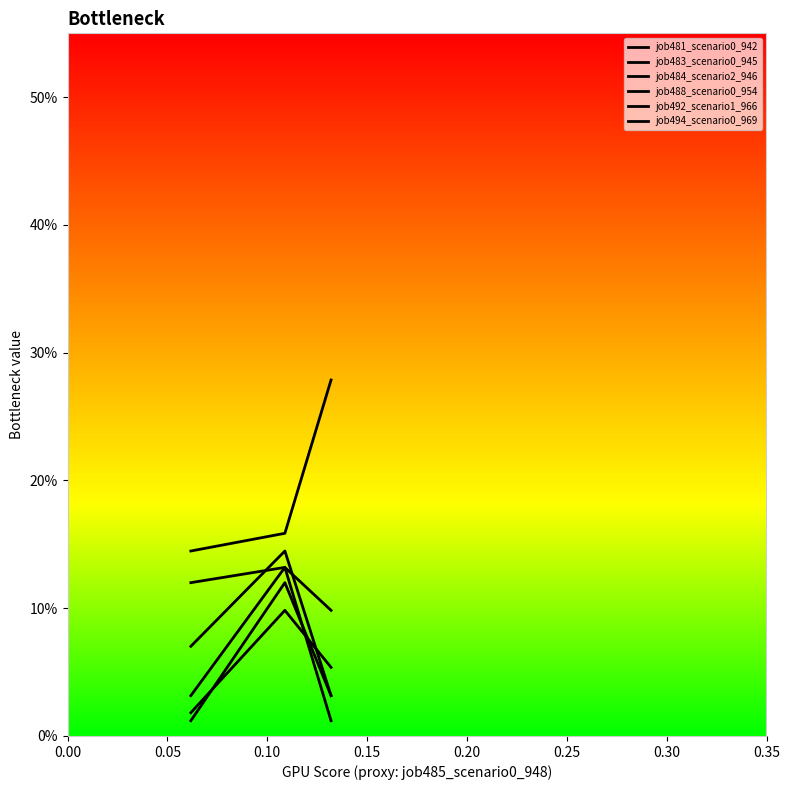

Reading left to right, list all the values displayed in this chart.

job481_scenario0_942: 0.1	0.1	0.0
job483_scenario0_945: 0.0	0.1	0.0
job484_scenario2_946: 0.1	0.1	0.1
job488_scenario0_954: 0.0	0.1	0.1
job492_scenario1_966: 0.1	0.2	0.3
job494_scenario0_969: 0.0	0.1	0.0